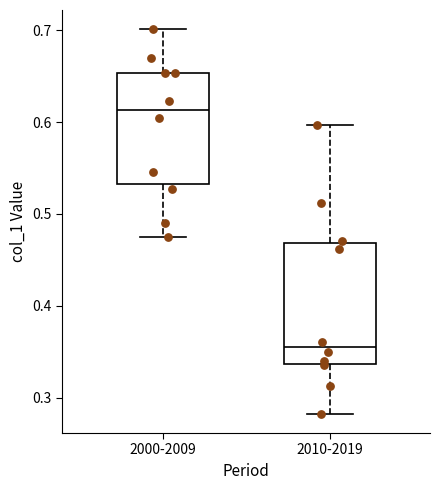

Reading left to right, read every box against the y-axis: the position of its median line, the range the box covers, and the ends of its whiskers. The values are not printed on the chart, so give them approximately, as read against the axis.

2000-2009: median 0.61, box 0.53 to 0.65, whiskers 0.48 to 0.70
2010-2019: median 0.35, box 0.34 to 0.47, whiskers 0.28 to 0.60